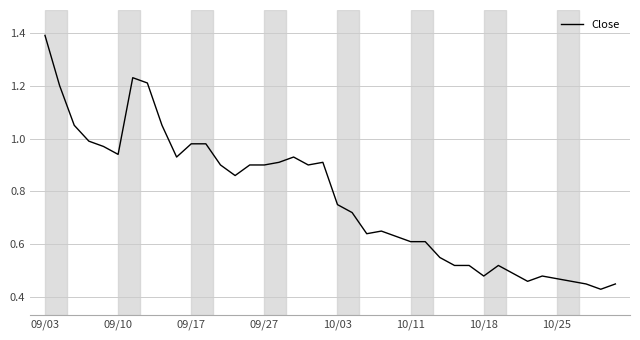

What is the maximum value shown in the chart?

1.4